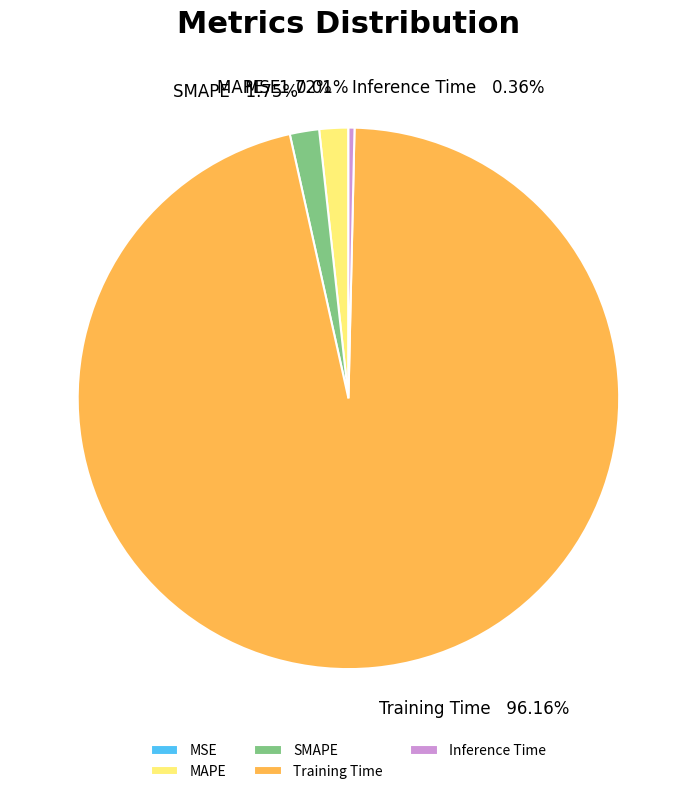

What is the largest slice in the pie chart?

Training Time